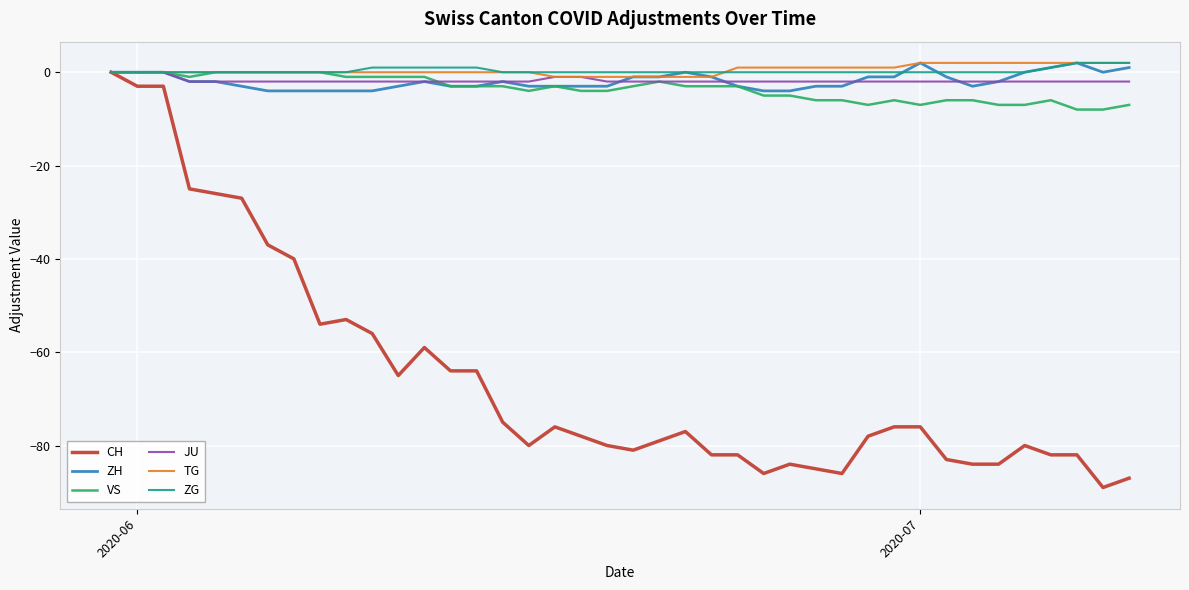

What is the lowest value of the CH series?

-89